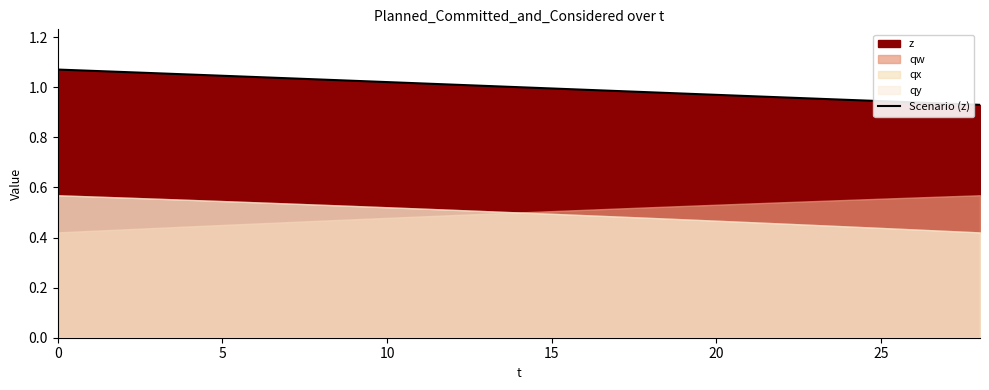

At which label is the value closest to 1?

14